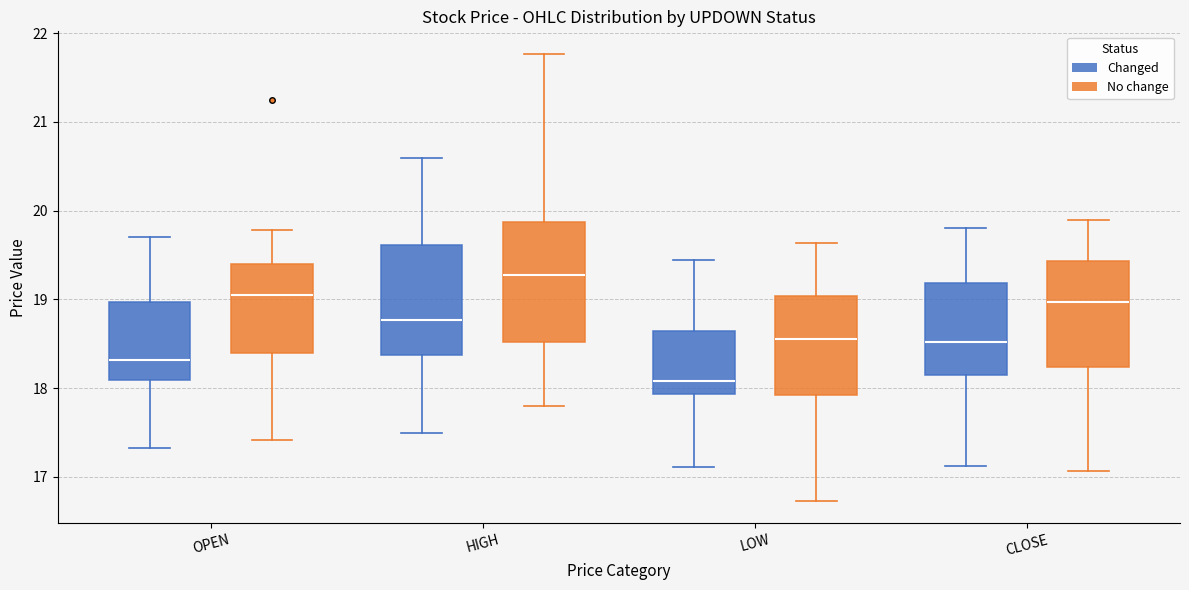

Reading left to right, read every box against the y-axis: the position of its median line, the range the box covers, and the ends of its whiskers. The values are not printed on the chart, so give them approximately, as read against the axis.

OPEN (Changed): median 18.3, box 18.1 to 19.0, whiskers 17.3 to 19.7
OPEN (No change): median 19.1, box 18.4 to 19.4, whiskers 17.4 to 19.8
HIGH (Changed): median 18.8, box 18.4 to 19.6, whiskers 17.5 to 20.6
HIGH (No change): median 19.3, box 18.5 to 19.9, whiskers 17.8 to 21.8
LOW (Changed): median 18.1, box 17.9 to 18.6, whiskers 17.1 to 19.4
LOW (No change): median 18.6, box 17.9 to 19.0, whiskers 16.7 to 19.6
CLOSE (Changed): median 18.5, box 18.1 to 19.2, whiskers 17.1 to 19.8
CLOSE (No change): median 19.0, box 18.2 to 19.4, whiskers 17.1 to 19.9